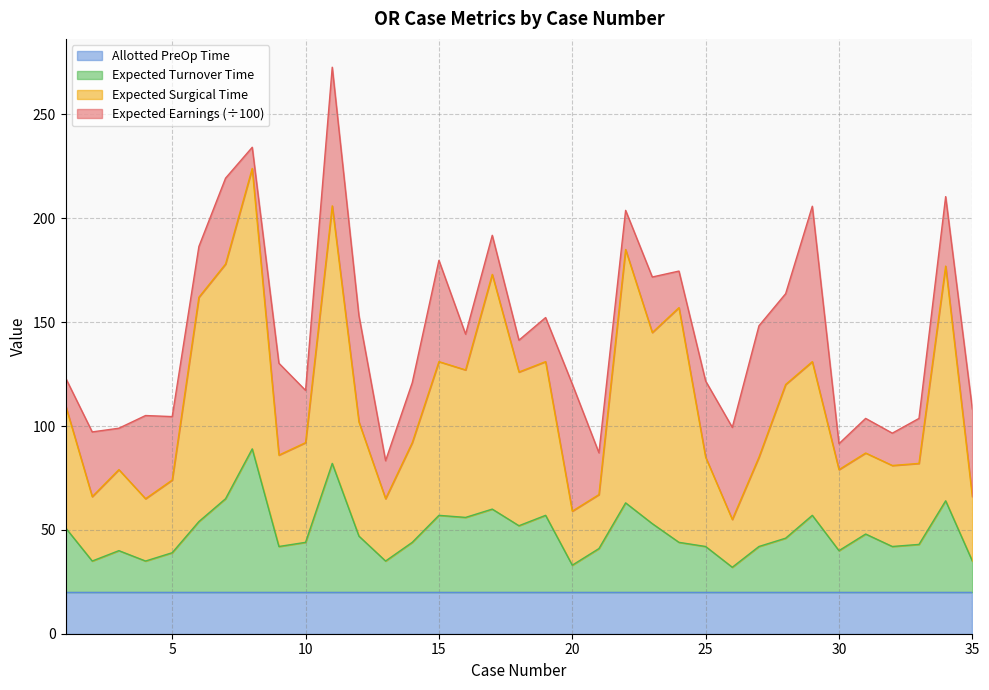

What is the minimum value for Allotted PreOp Time?

20.0